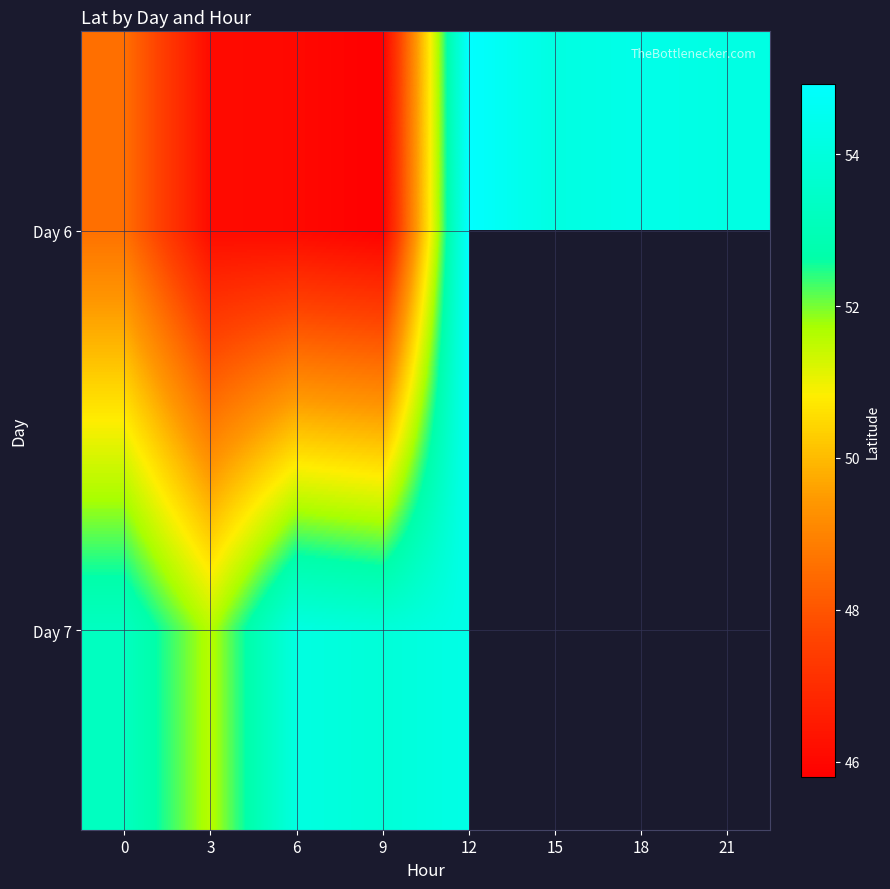

List the series in order of their peak value, lowest first.

Day 7, Day 6